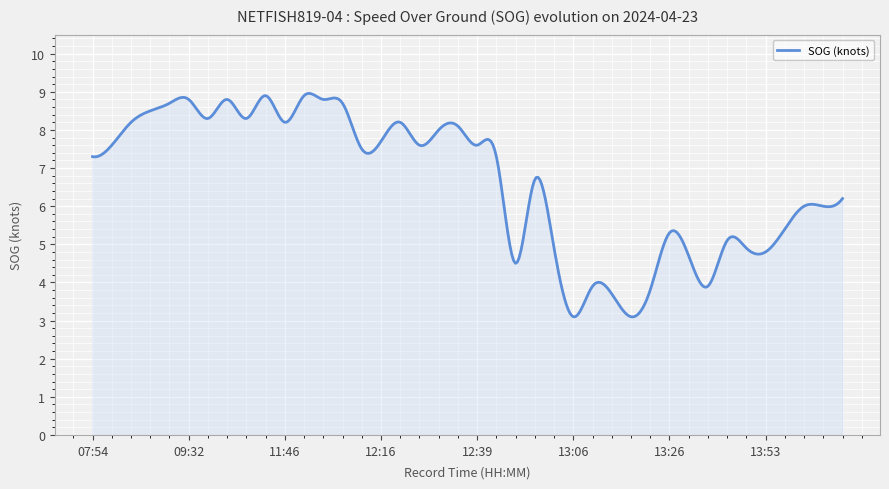

What is the minimum value shown in the chart?

3.1